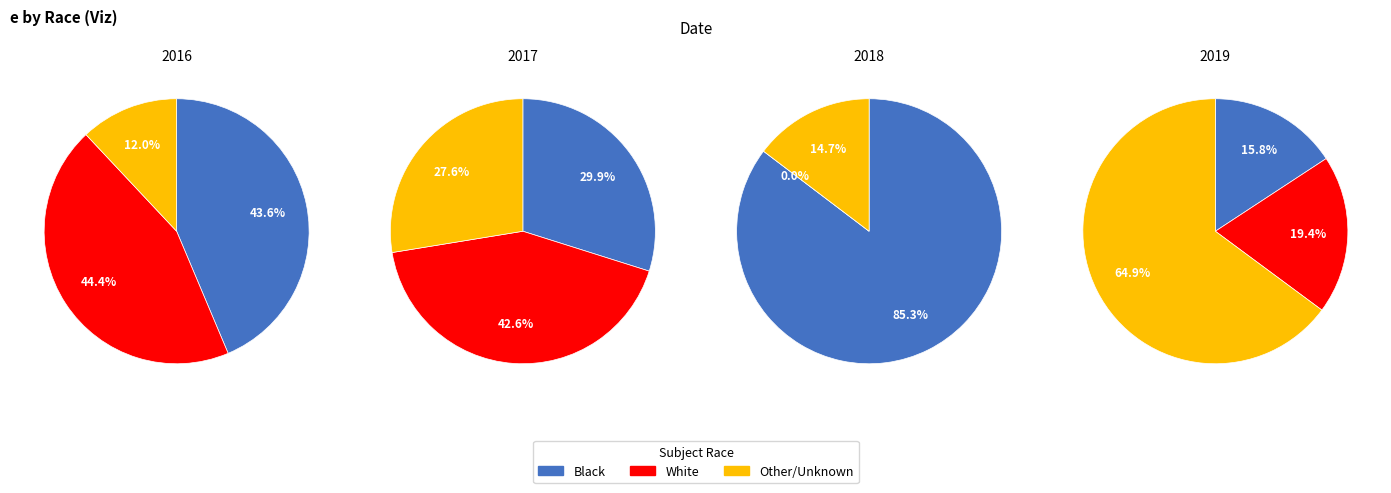

Which series has the largest range (max minus min)?

Black